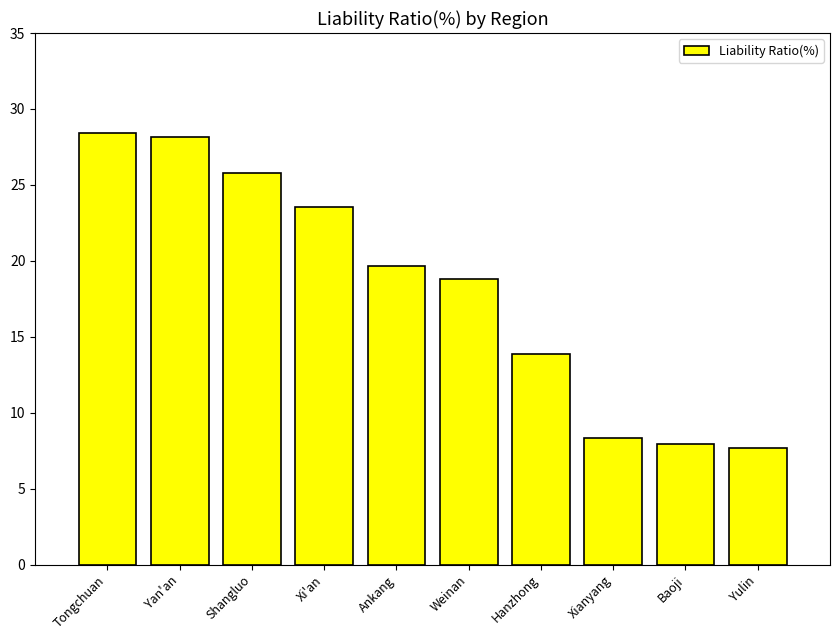

How many values exceed 19?

5